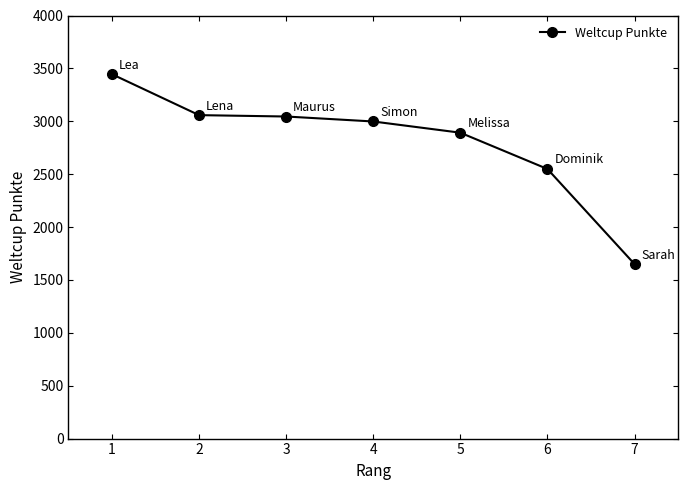

What is the value of the 5th point from the left?

2892